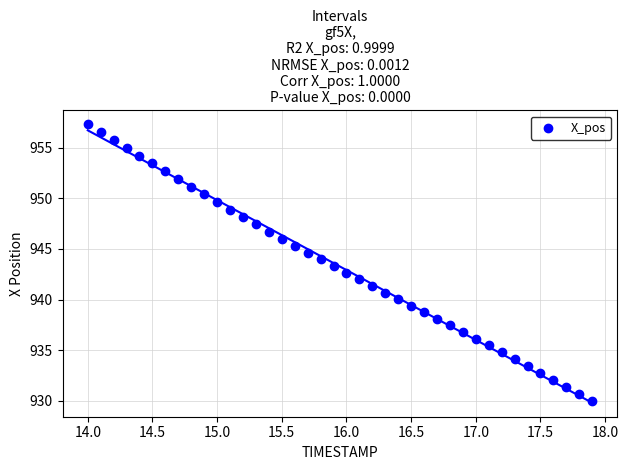

What is the range of Y values (max minus min)?

27.3